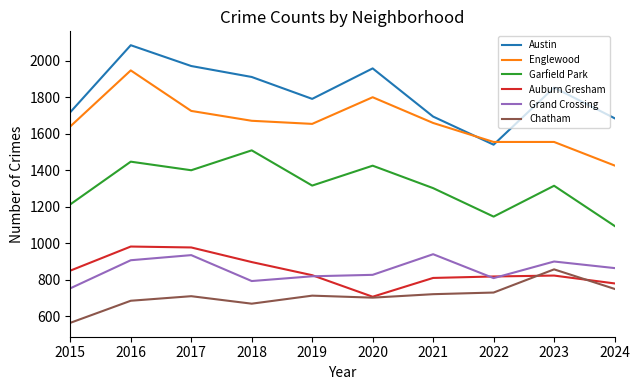

List the series in order of their peak value, lowest first.

Chatham, Grand Crossing, Auburn Gresham, Garfield Park, Englewood, Austin